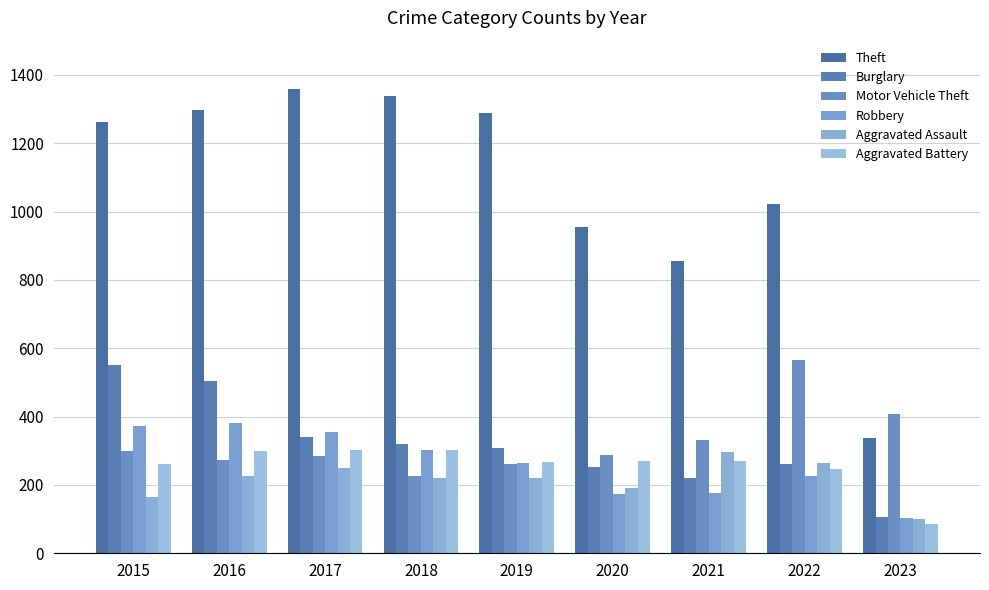

How many series are shown in this chart?

6